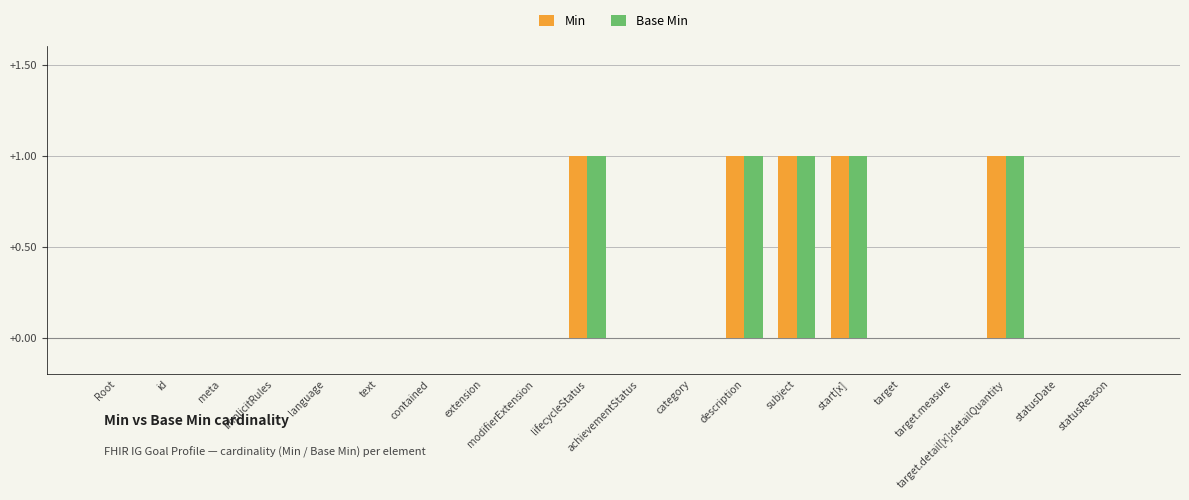

Are the bars horizontal?

No